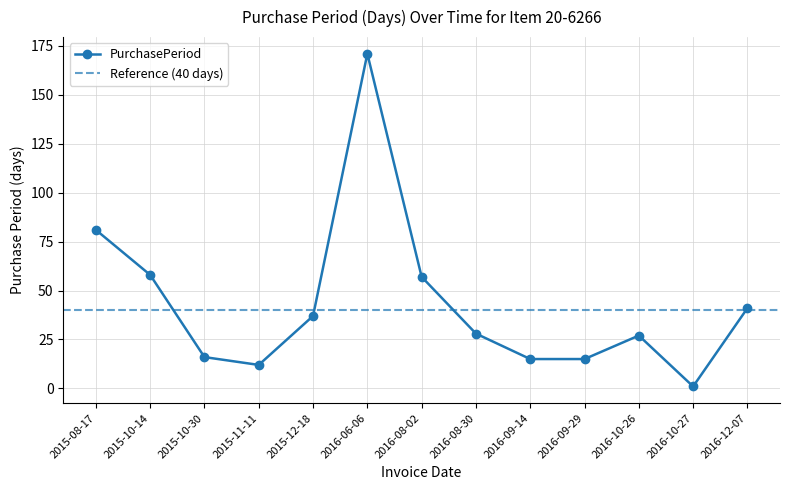

What is the average value?

43